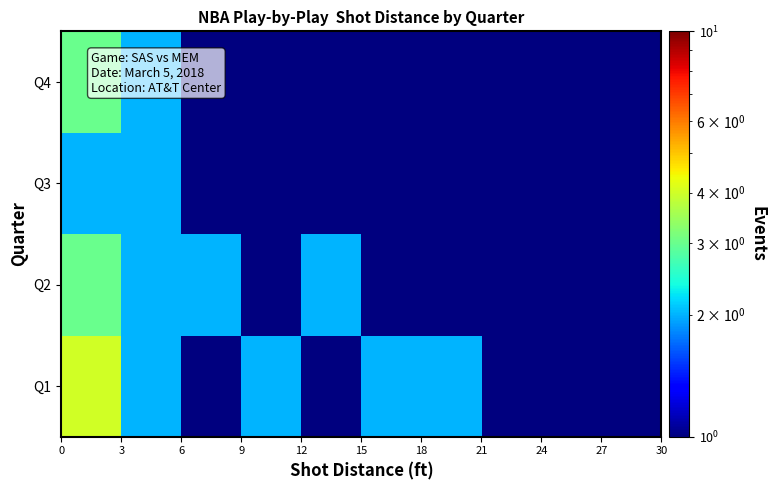

What is the maximum value shown in the chart?

4.0